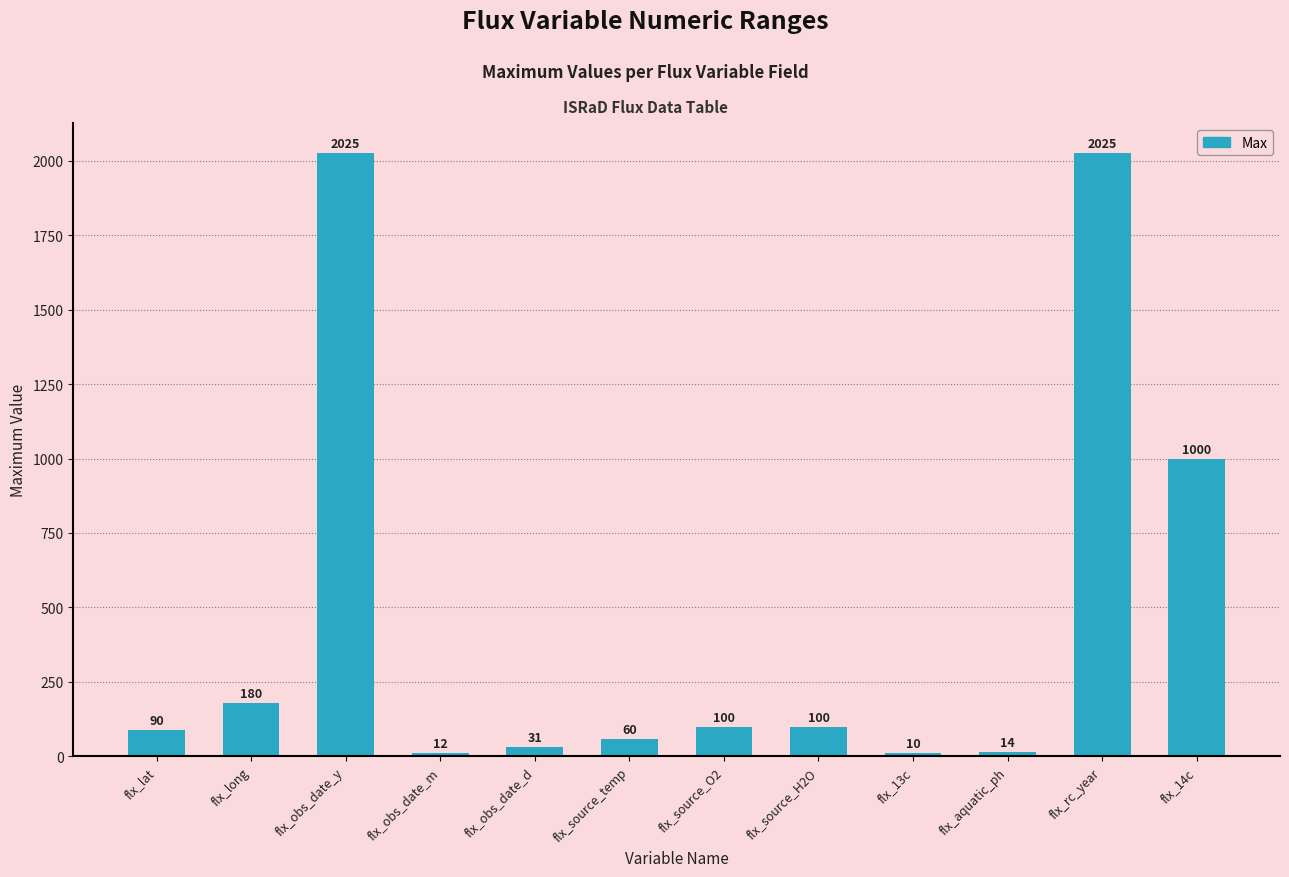

True or false: the data shows 177 at flx_source_H2O.

False